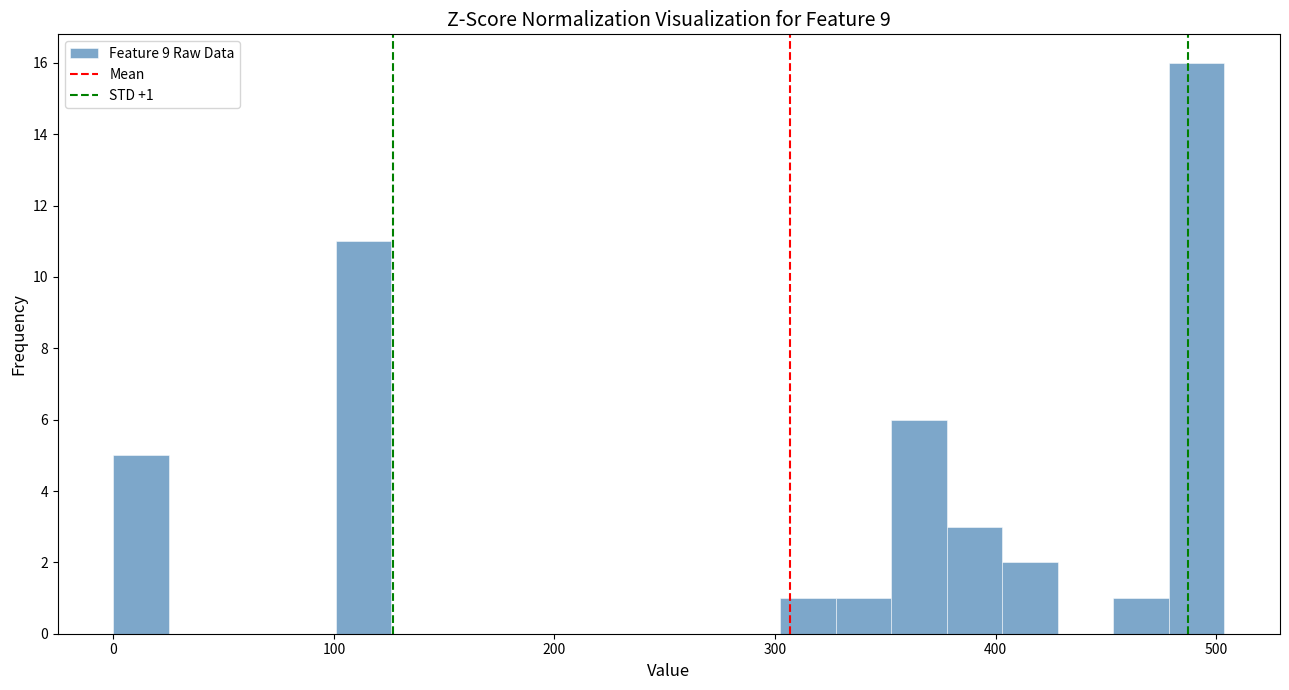

Read against the x-axis, roughly where is the centre of the tallest bar?

490